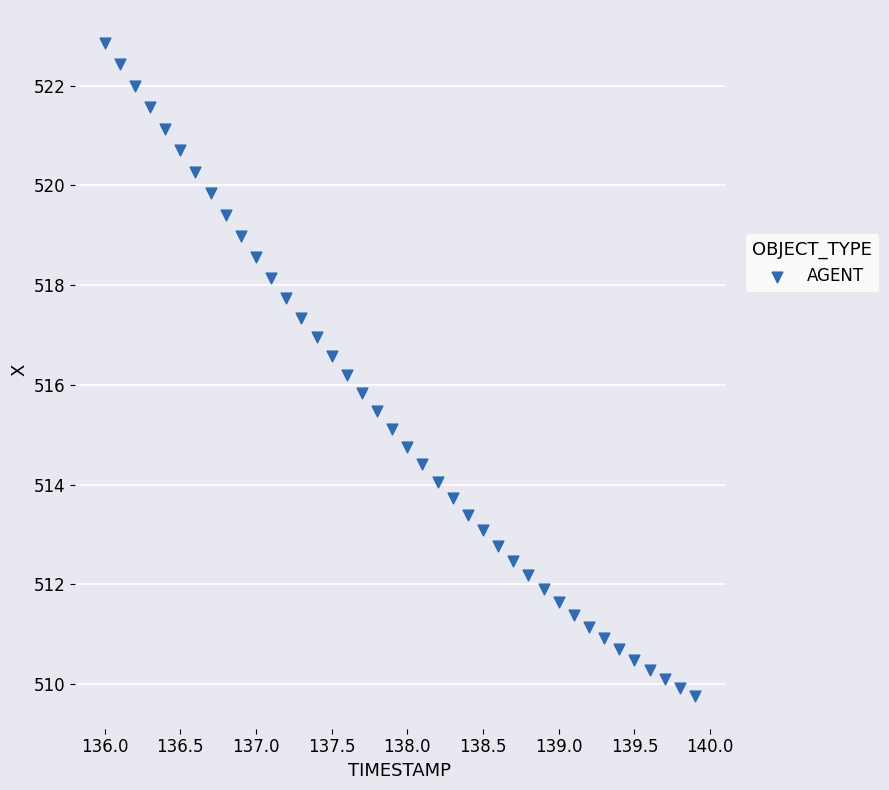

What is the range of Y values (max minus min)?

13.1